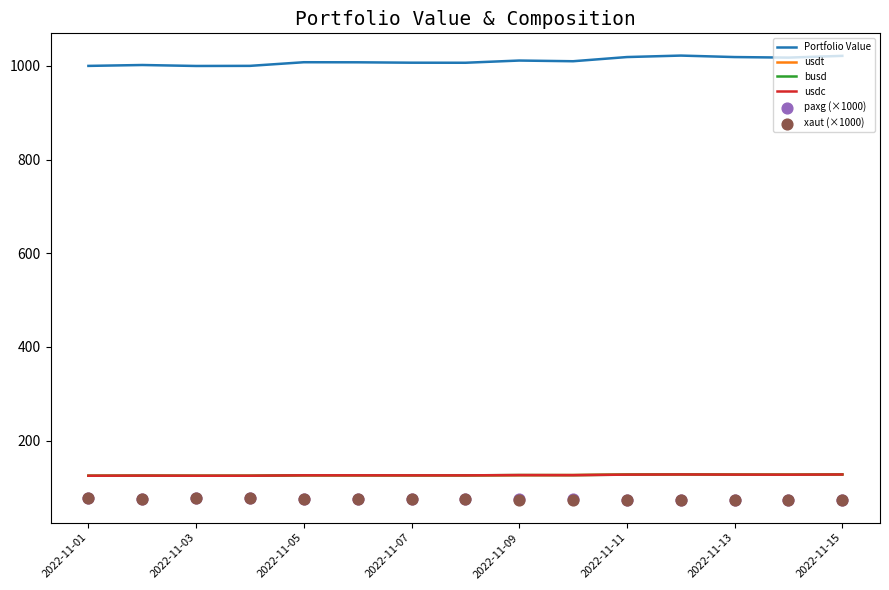

True or false: Portfolio Value and busd cross at least once.

False